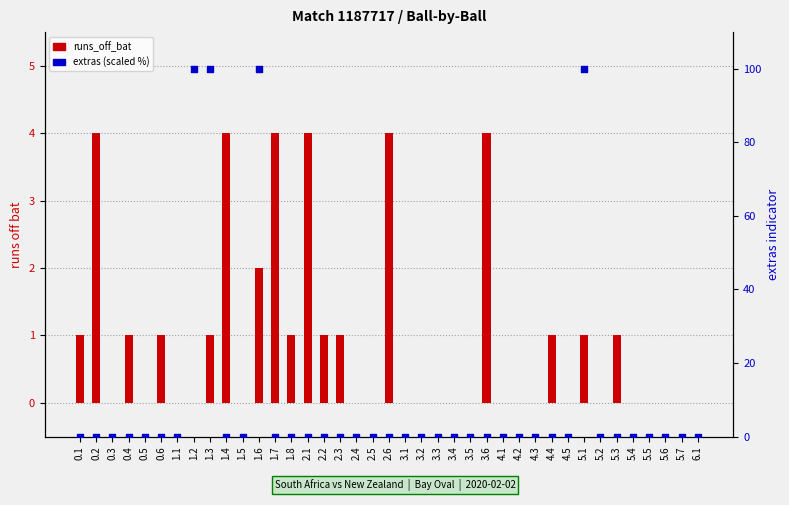

Is the value of extras (scaled %) at 4.2 greater than the value of runs_off_bat at 0.4?

No